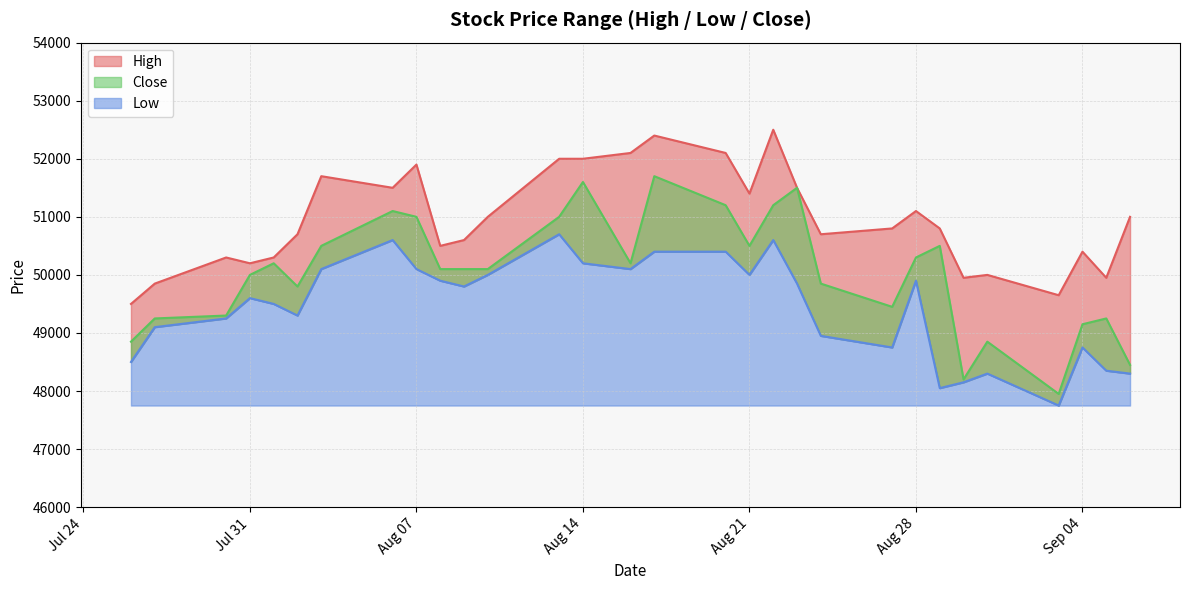

At which category does the chart reach its peak across all series?

2018-08-22